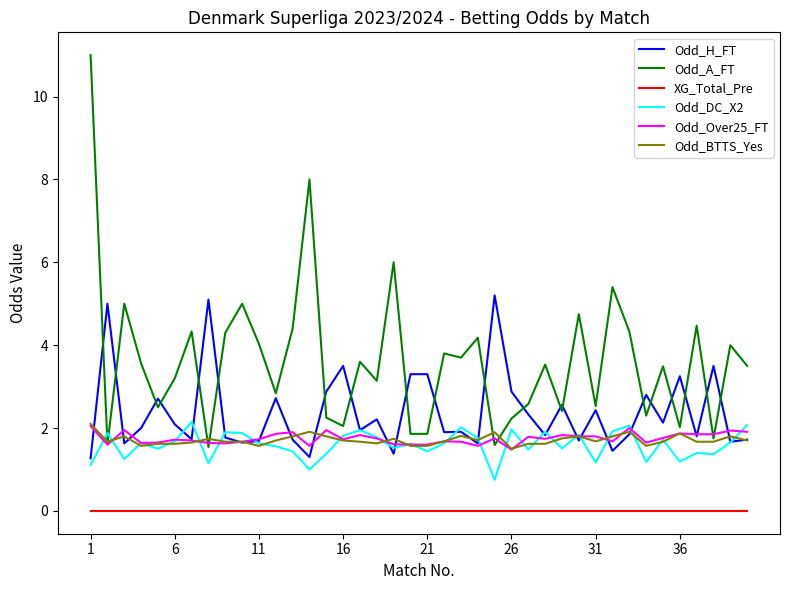

True or false: XG_Total_Pre and Odd_DC_X2 intersect in this chart.

False